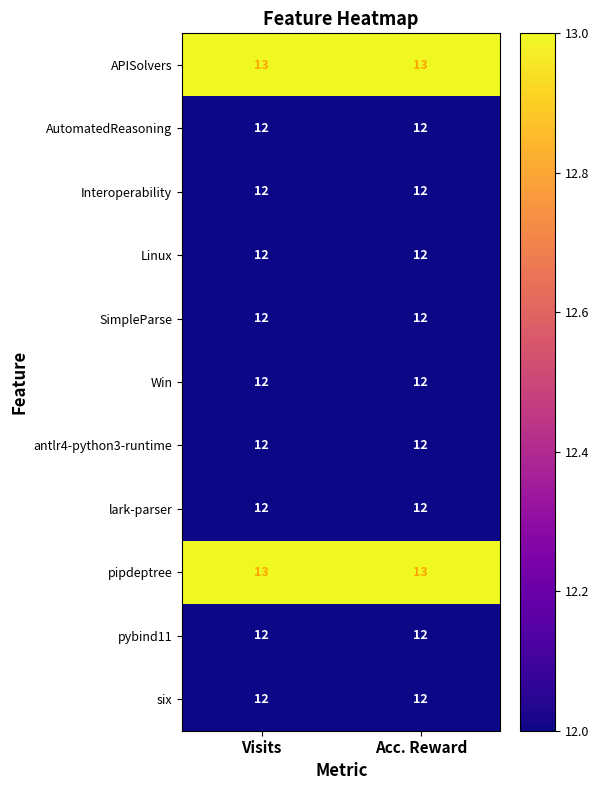

True or false: SimpleParse has a value of 12 at Acc. Reward.

True